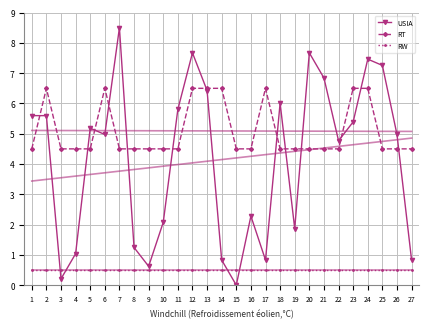

At which label is USIA closest to 4?

22